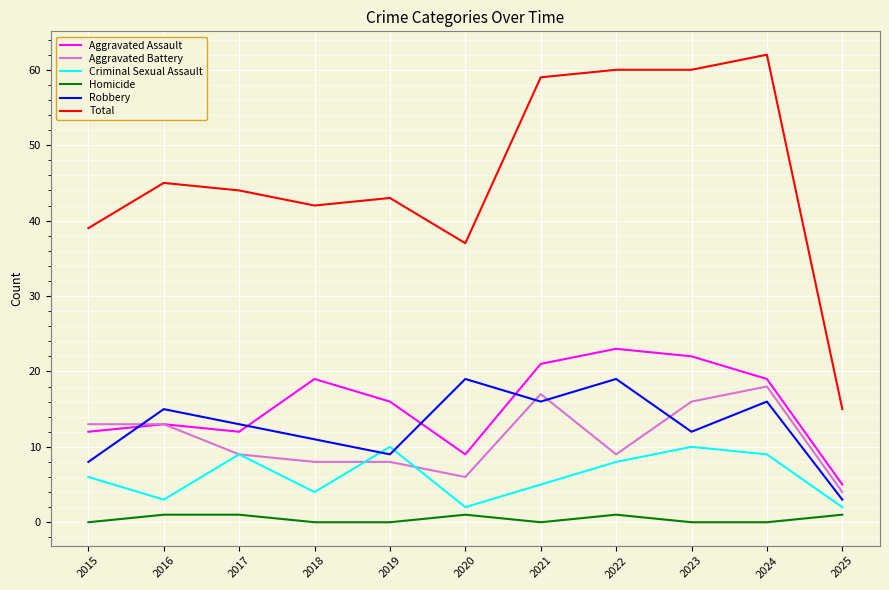

The value of Criminal Sexual Assault at 2023 is 17. True or false?

False